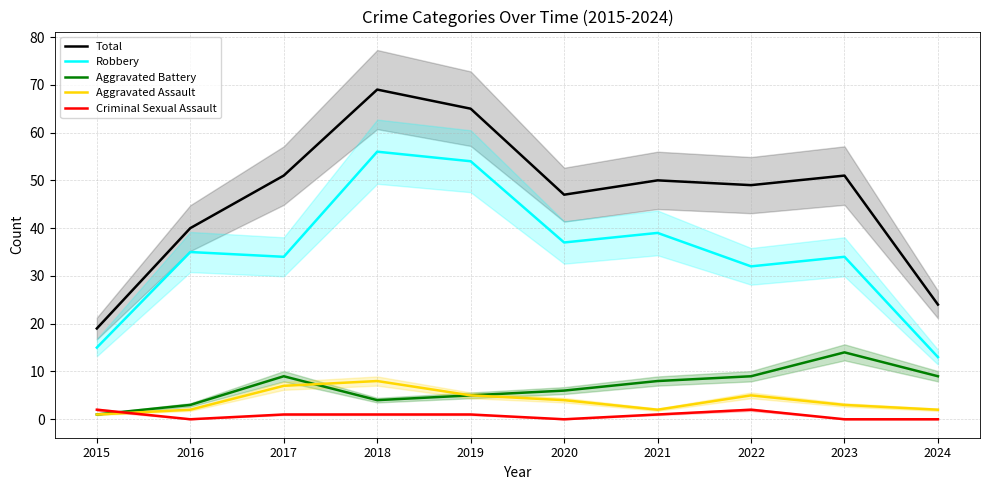

Between 2023 and 2024, which series saw the biggest shift?

Total